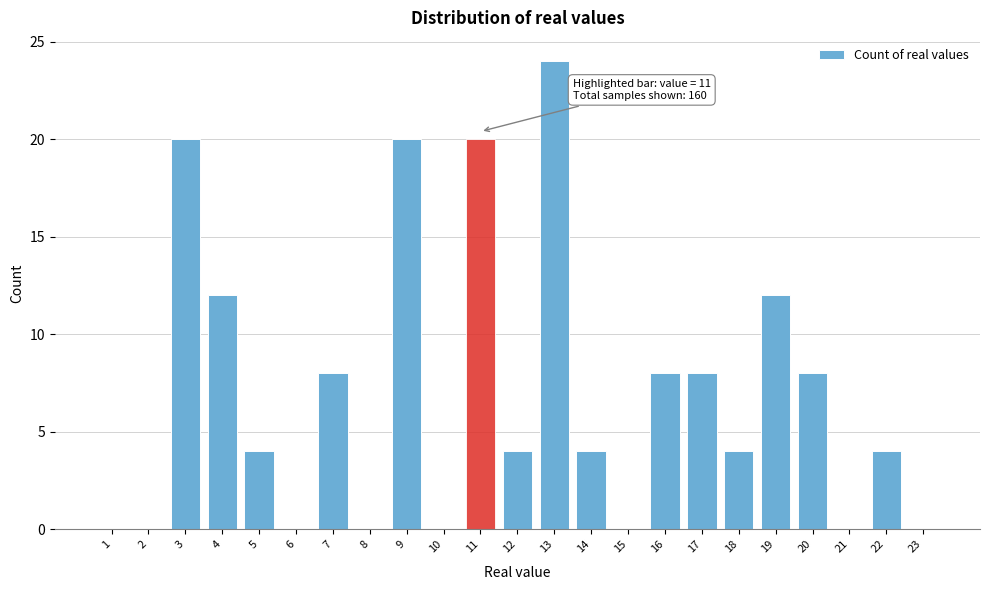

Reading left to right, list all the values displayed in this chart.

1=0	2=0	3=20	4=12	5=4	6=0	7=8	8=0	9=20	10=0	11=20	12=4	13=24	14=4	15=0	16=8	17=8	18=4	19=12	20=8	21=0	22=4	23=0